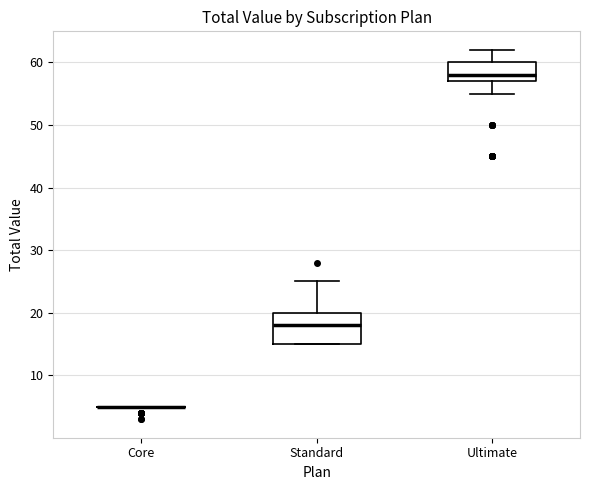

Reading left to right, transcribe this box plot: for each box, give where its median line is, the range the box spans, and where its two whiskers end, as read against the y-axis. The values are not printed on the chart, so give them approximately, as read against the axis.

Core: box collapsed to a line at 5, whiskers 5 to 5
Standard: median 18, box 15 to 20, whiskers 15 to 25
Ultimate: median 58, box 57 to 60, whiskers 55 to 62